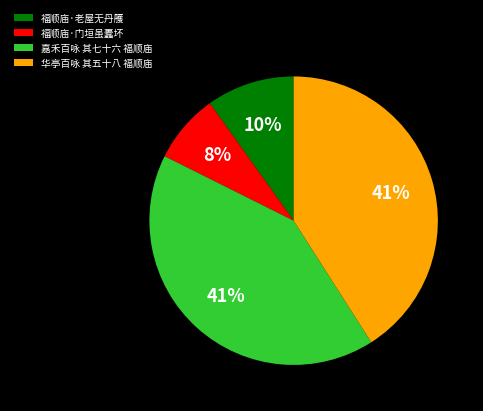

To the nearest percent, what is the difference between the 福顺庙·门垣虽蠹坏 and 华亭百咏 其五十八 福顺庙 slice percentages?

33%